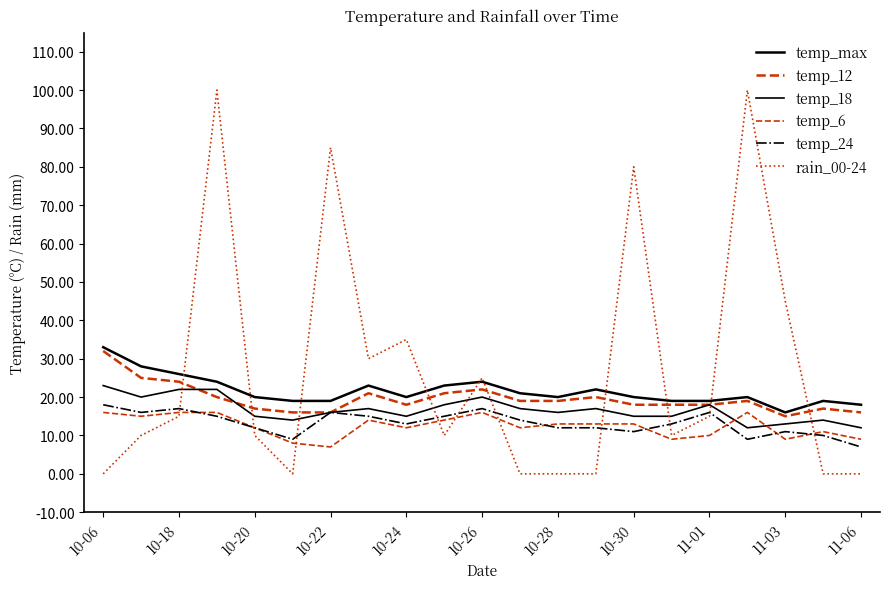

True or false: temp_12 and temp_24 intersect in this chart.

False